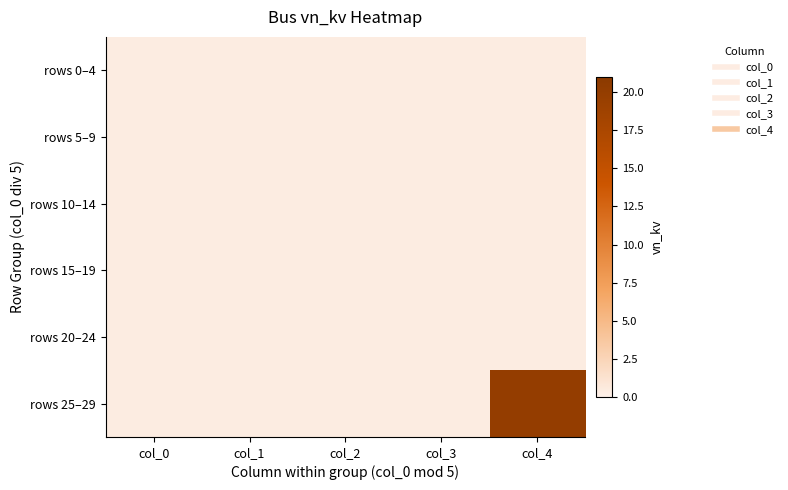

Reading left to right, list all the values displayed in this chart.

rows 0–4: col_0=0.4	col_1=0.4	col_2=0.4	col_3=0.4	col_4=0.4
rows 5–9: col_0=0.4	col_1=0.4	col_2=0.4	col_3=0.4	col_4=0.4
rows 10–14: col_0=0.4	col_1=0.4	col_2=0.4	col_3=0.4	col_4=0.4
rows 15–19: col_0=0.4	col_1=0.4	col_2=0.4	col_3=0.4	col_4=0.4
rows 20–24: col_0=0.4	col_1=0.4	col_2=0.4	col_3=0.4	col_4=0.4
rows 25–29: col_0=0.4	col_1=0.4	col_2=0.4	col_3=0.4	col_4=20.0